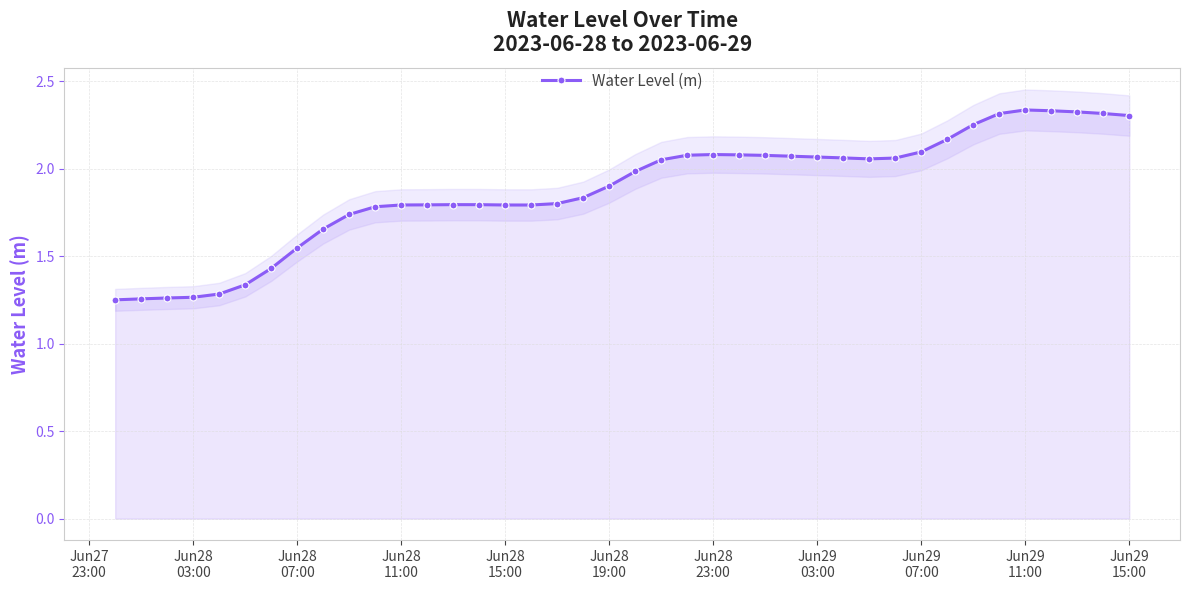

What is the greatest value displayed?

2.3